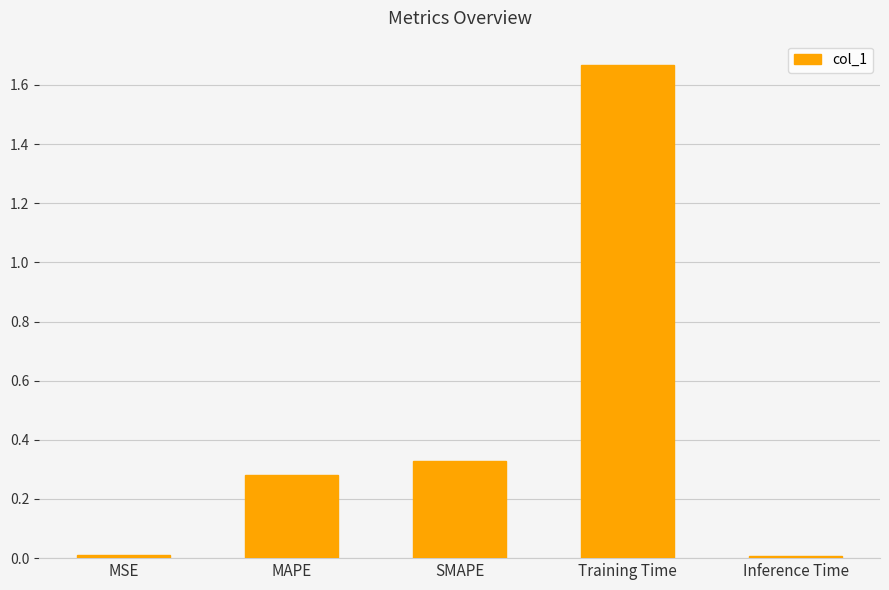

What is the label of the 5th bar from the right?

MSE